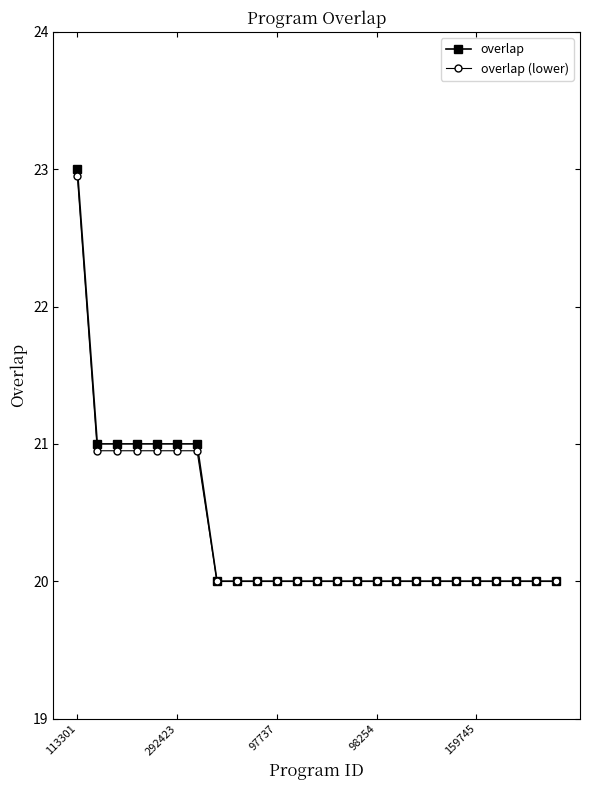

Which series has the widest spread of values?

overlap